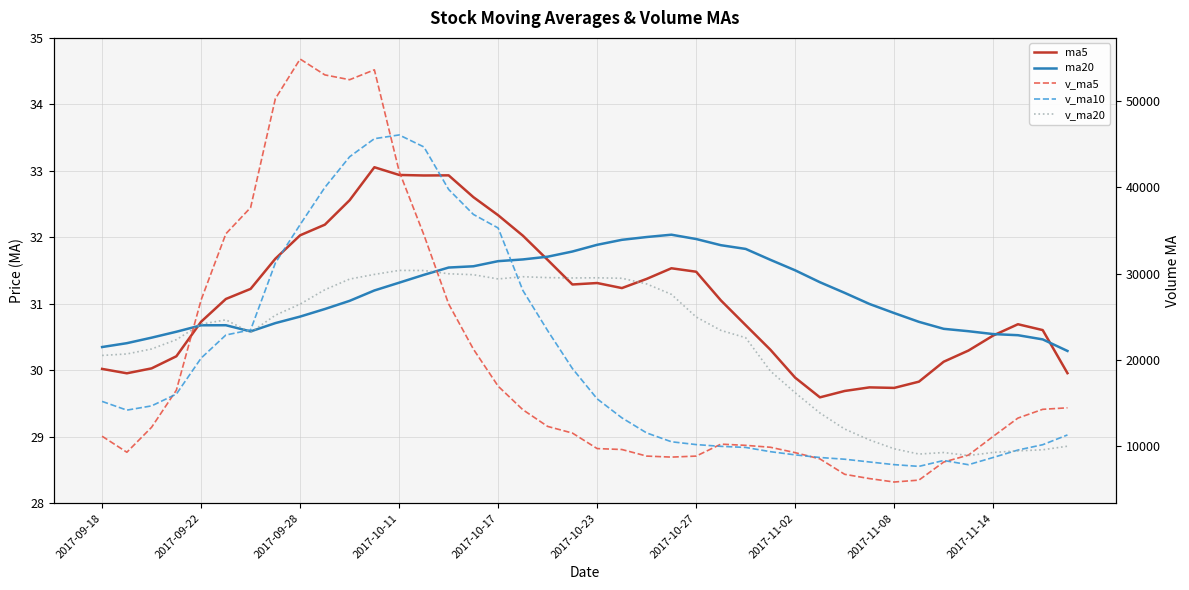

What is the value of the v_ma10 point at the 24th from the left?

10514.7